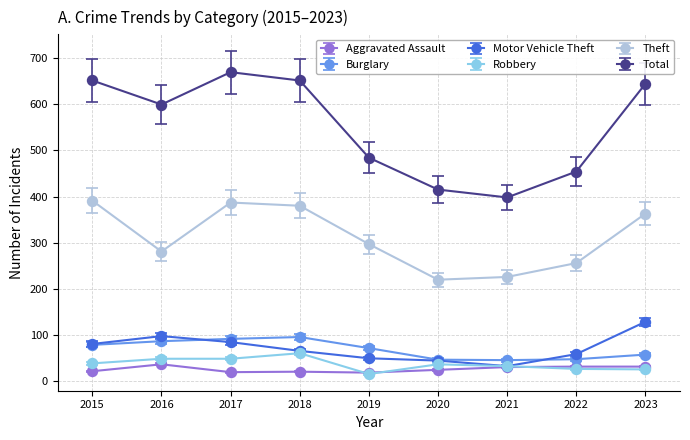

Which series has the largest range (max minus min)?

Total